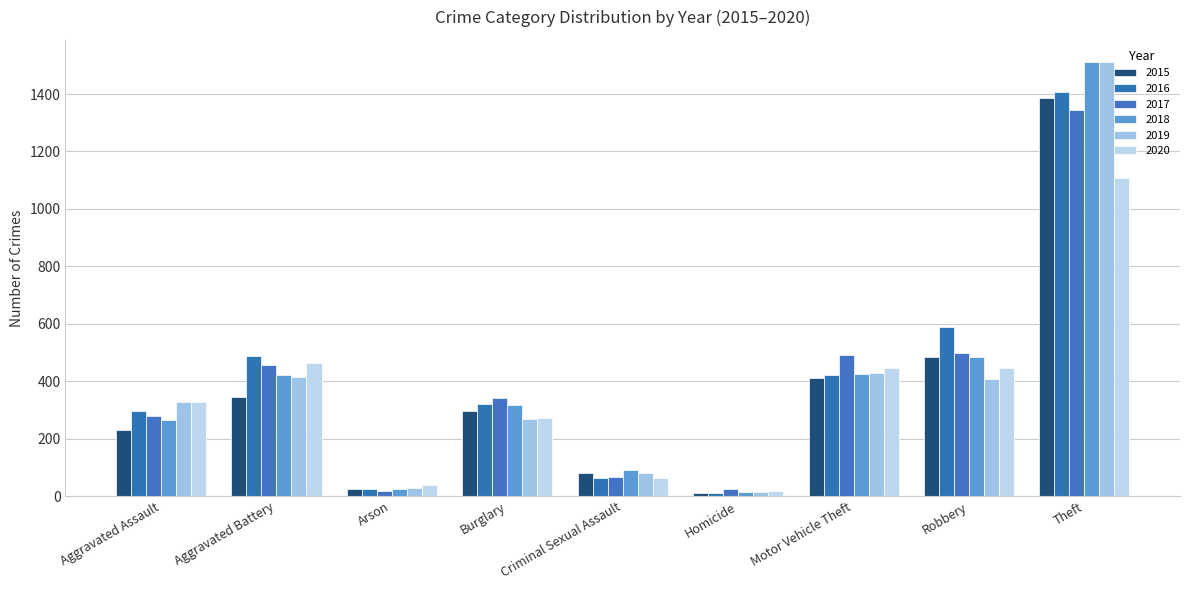

Are the bars grouped side by side (vs. stacked)?

Yes